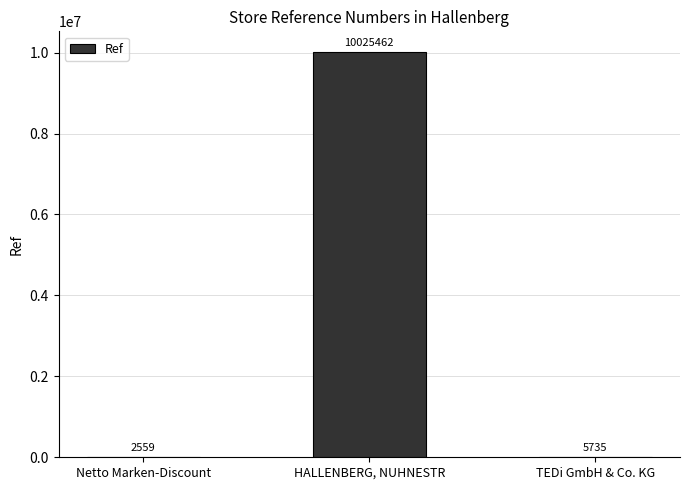

What is the sum of all values?

10033756